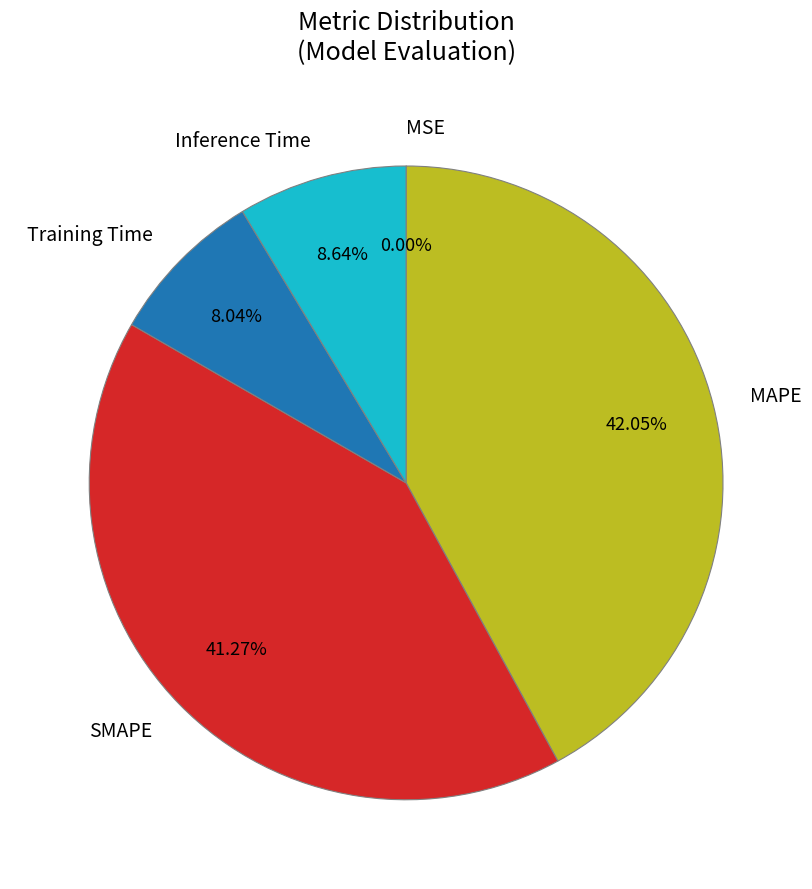

Is it true that MAPE is 42% of the pie?

True